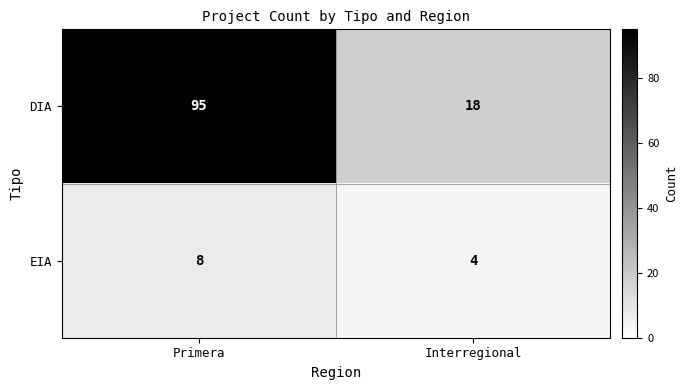

What is the difference between the maximum and minimum values in the EIA series?

4